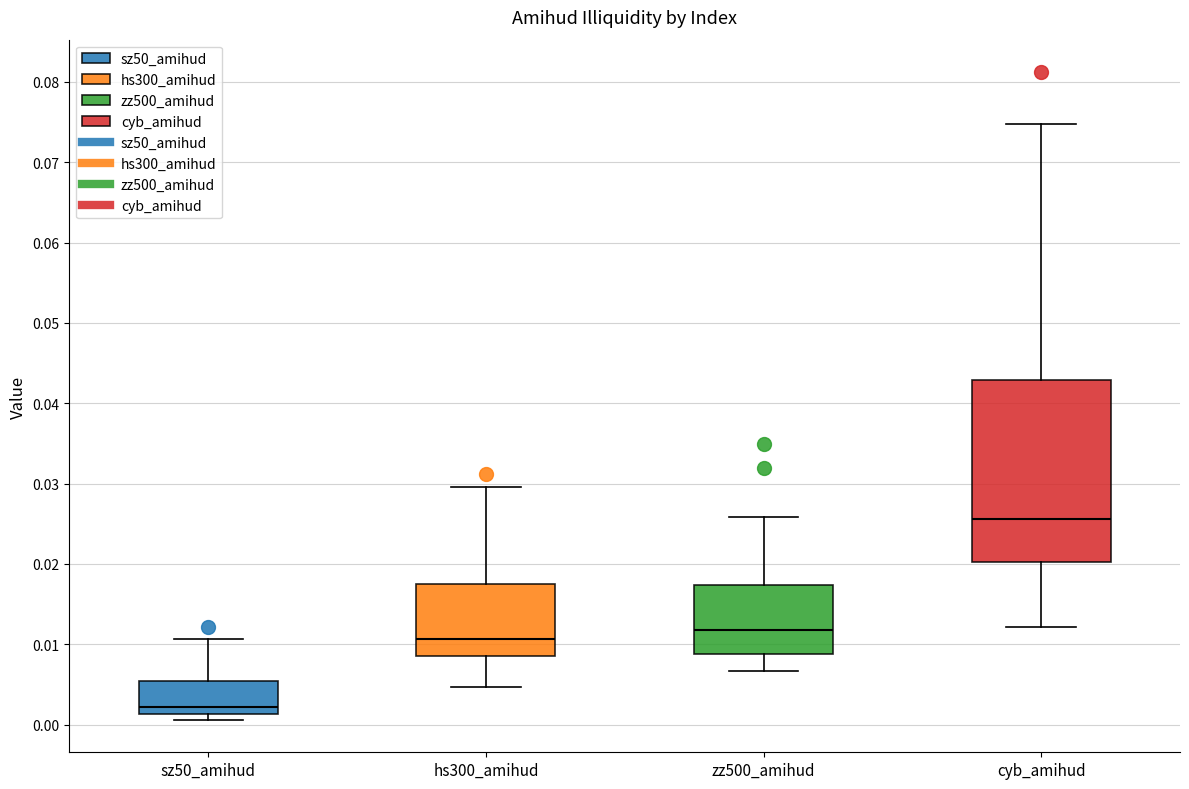

Where does the upper whisker of the box for sz50_amihud end on the y-axis? The values are not printed on the chart, so give them approximately, as read against the axis.

0.011